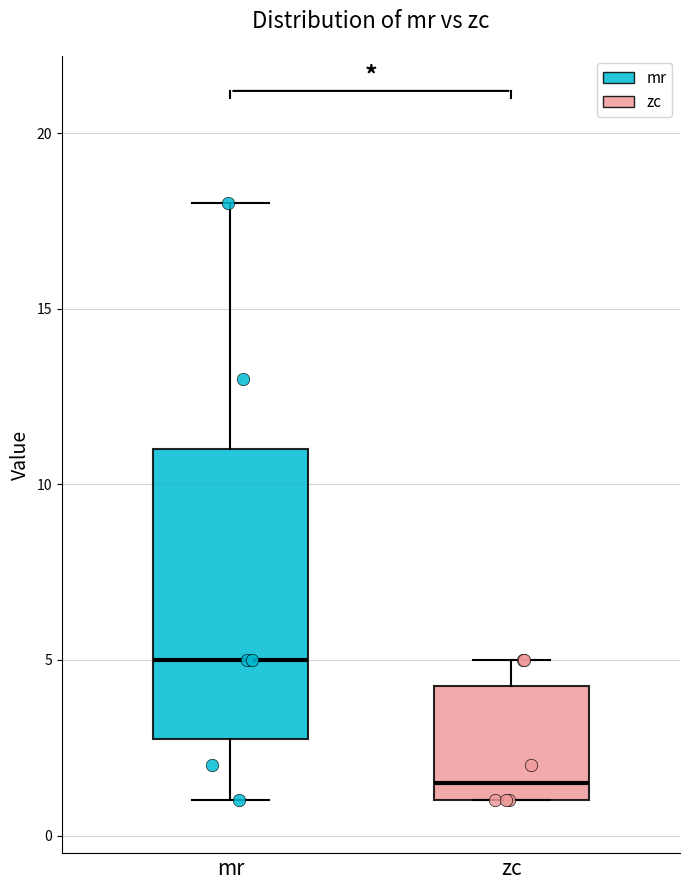

Reading left to right, read every box against the y-axis: the position of its median line, the range the box covers, and the ends of its whiskers. The values are not printed on the chart, so give them approximately, as read against the axis.

mr: median 5.0, box 3.0 to 11.0, whiskers 1.0 to 18.0
zc: median 1.5, box 1.0 to 4.5, whiskers 1.0 to 5.0